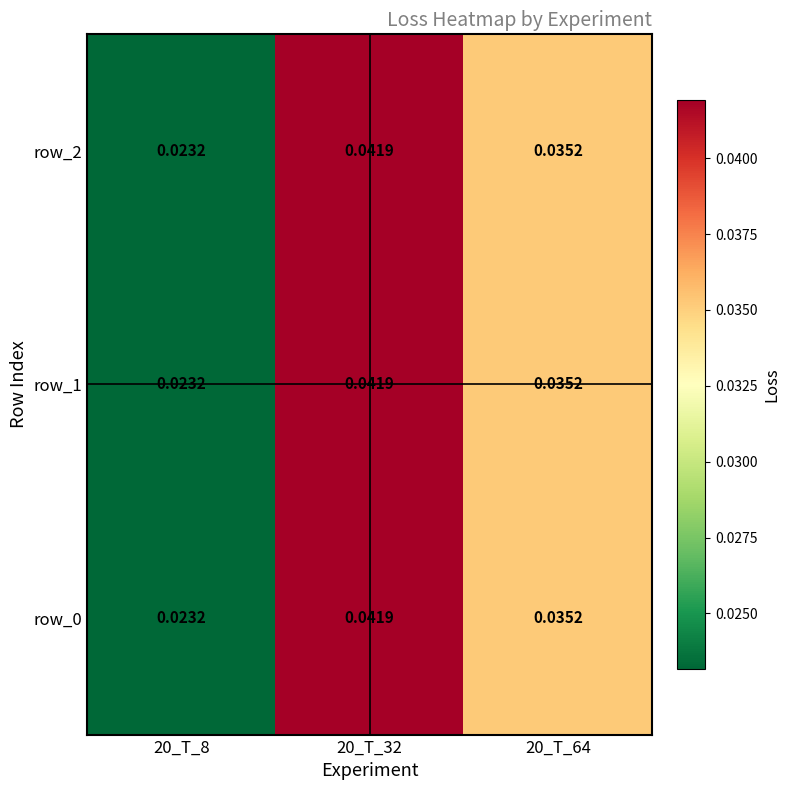

Between 20_T_32 and 20_T_64, which series saw the biggest shift?

row_0